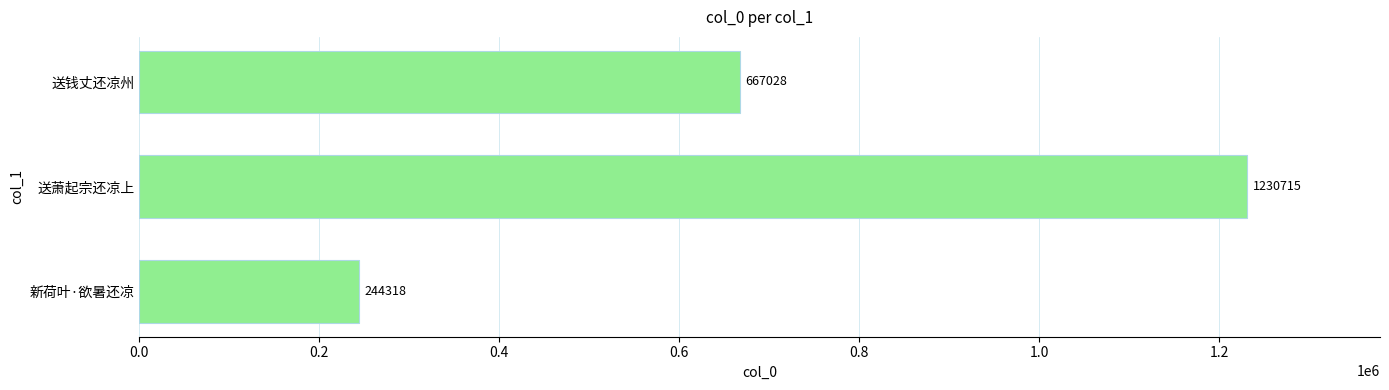

What is the difference between the maximum and minimum values?

986397